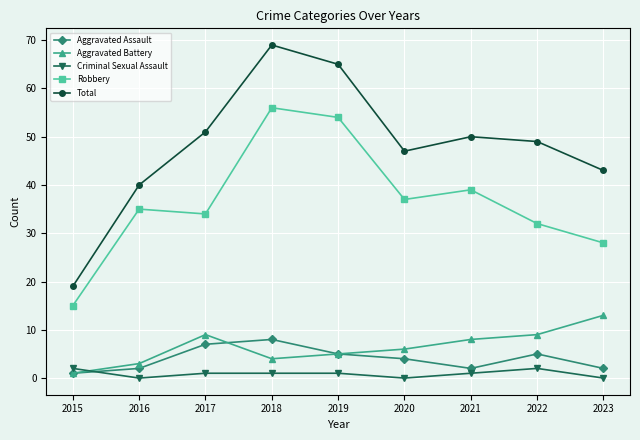

At how many categories does at least one series exceed 48?

5